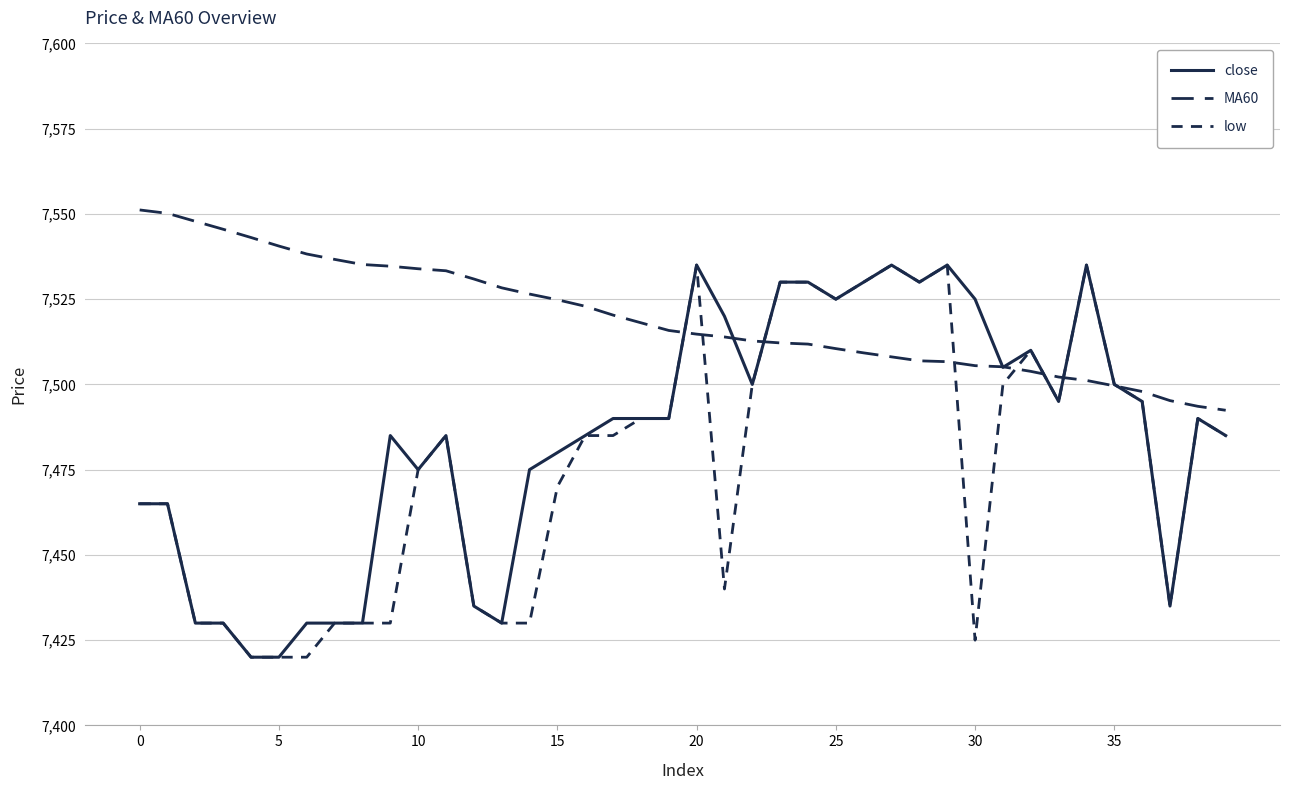

List the series in order of their overall mean, highest first.

MA60, close, low